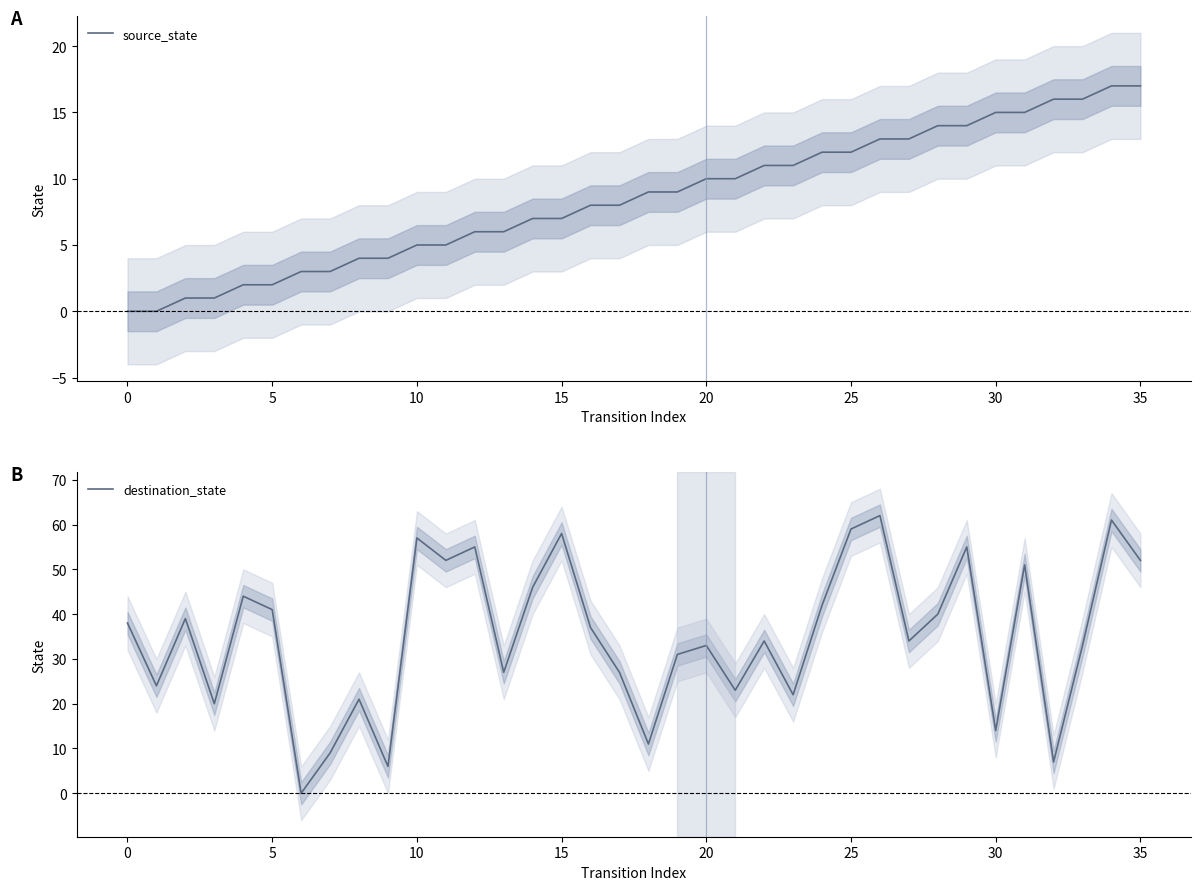

The source_state series shows 13 at 17. True or false?

False